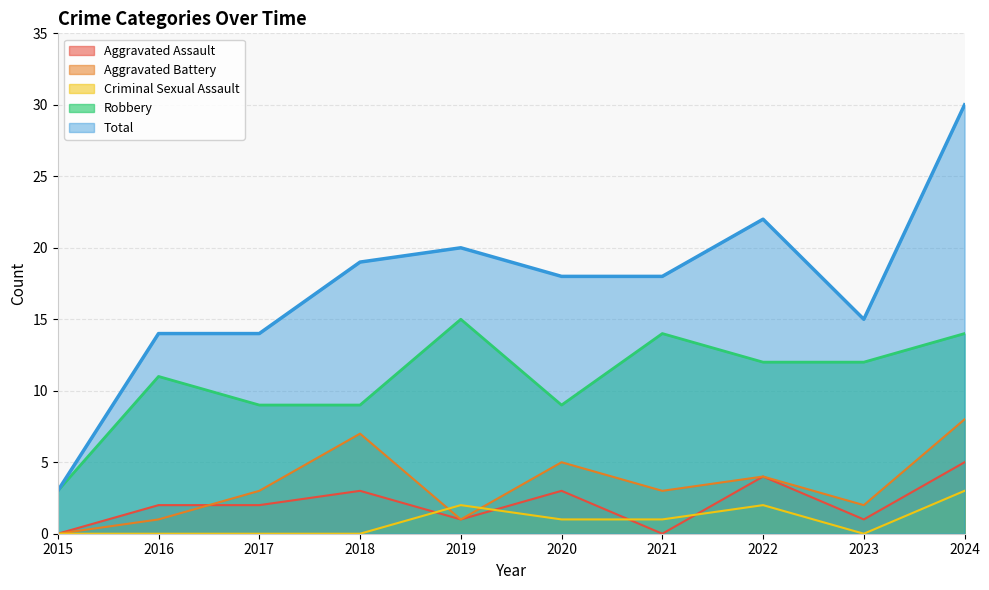

What is the average value of the Total series?

17